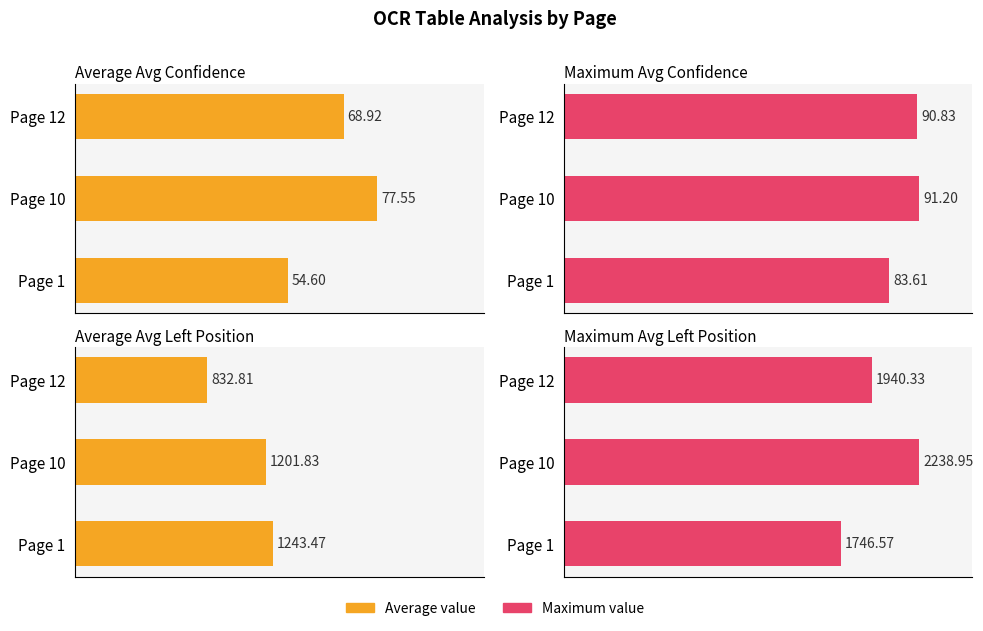

The Maximum value series shows 1746.6 at Page 1. True or false?

True